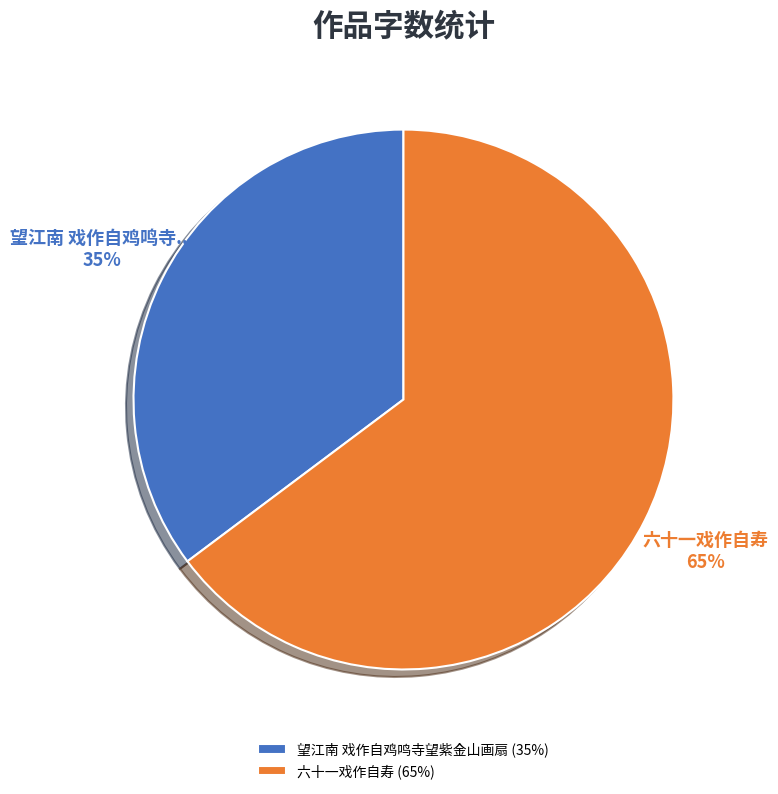

Is 望江南 戏作自鸡鸣寺望紫金山画扇 the majority of the pie?

No